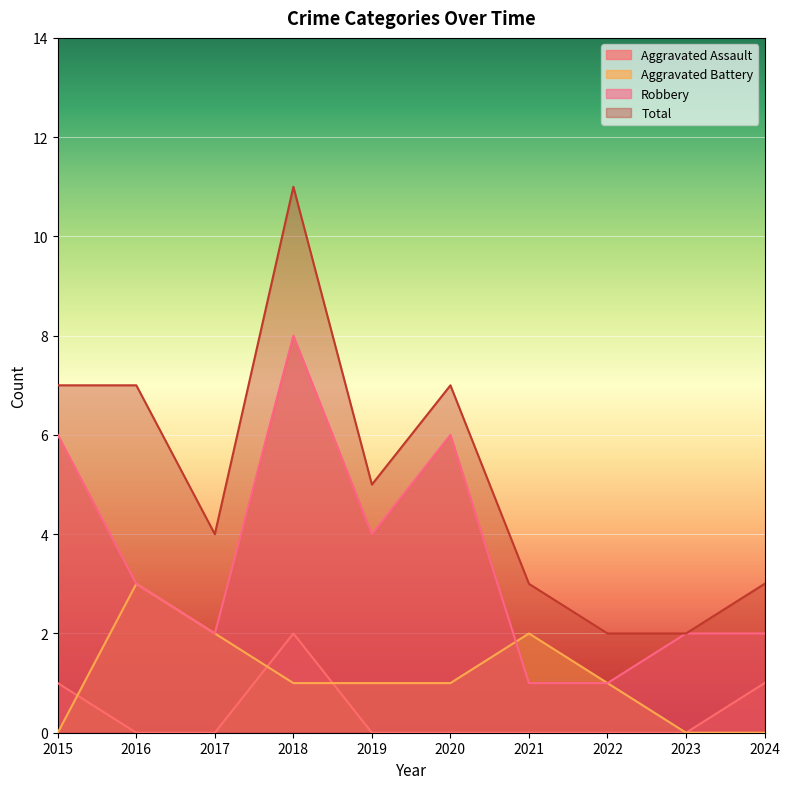

How many data points in Robbery are above 3?

4